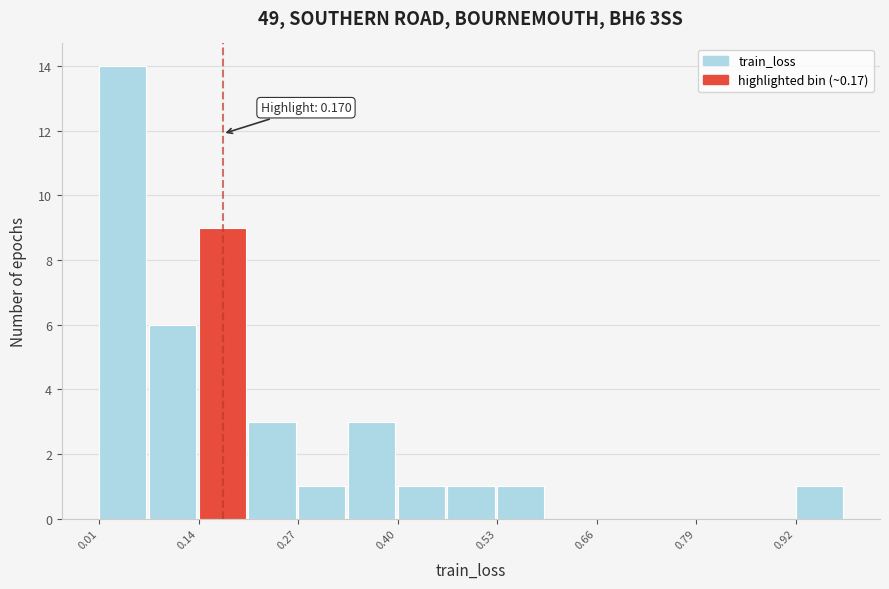

Around what value on the x-axis is the tallest bar? Give the approximate position of its centre, as read against the axis.

0.04